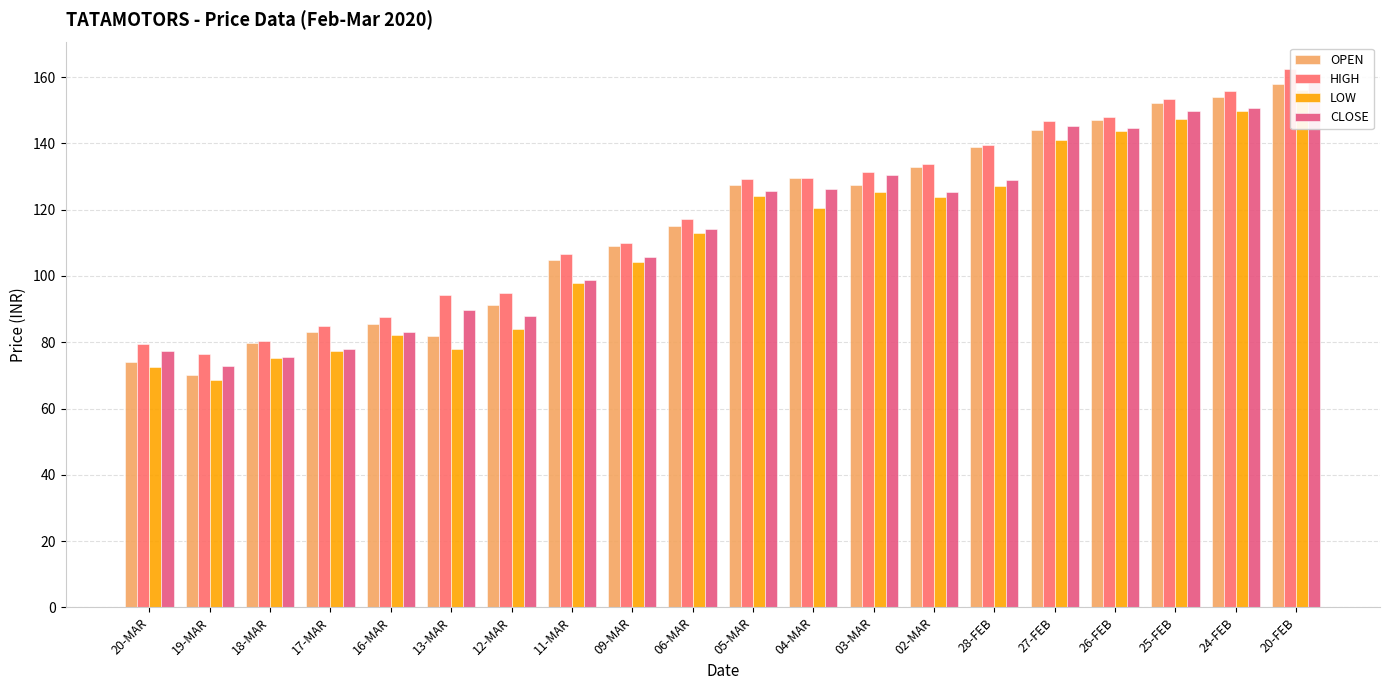

At which category is the sum across all series the highest?

20-FEB